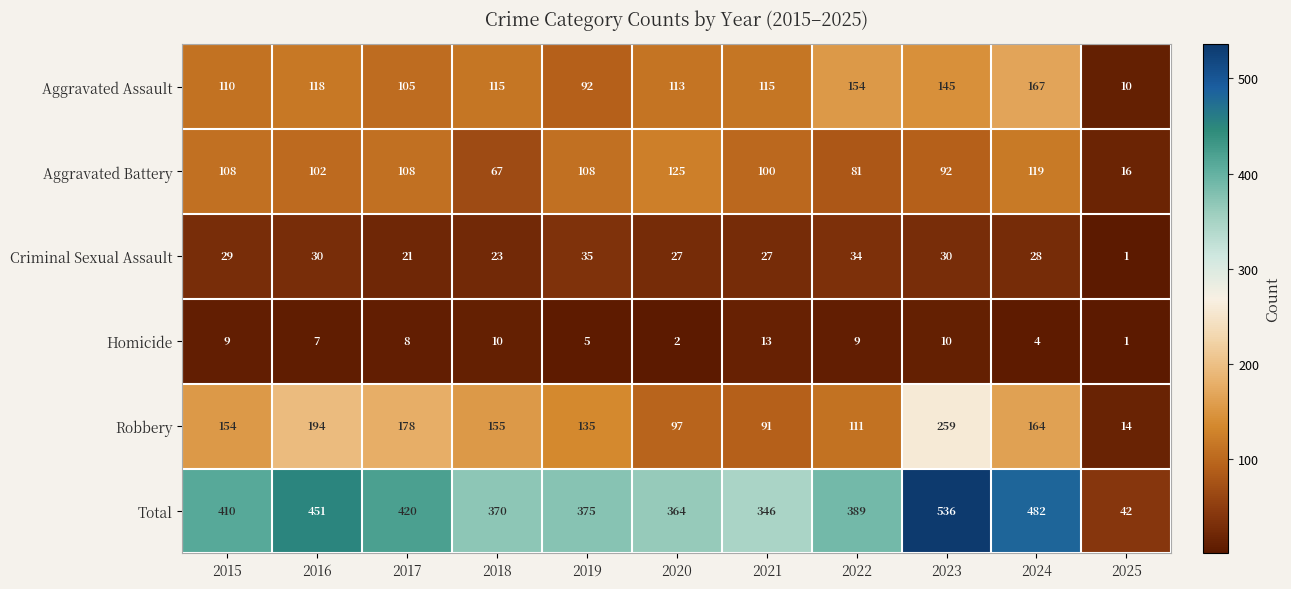

What is the greatest value displayed?

536